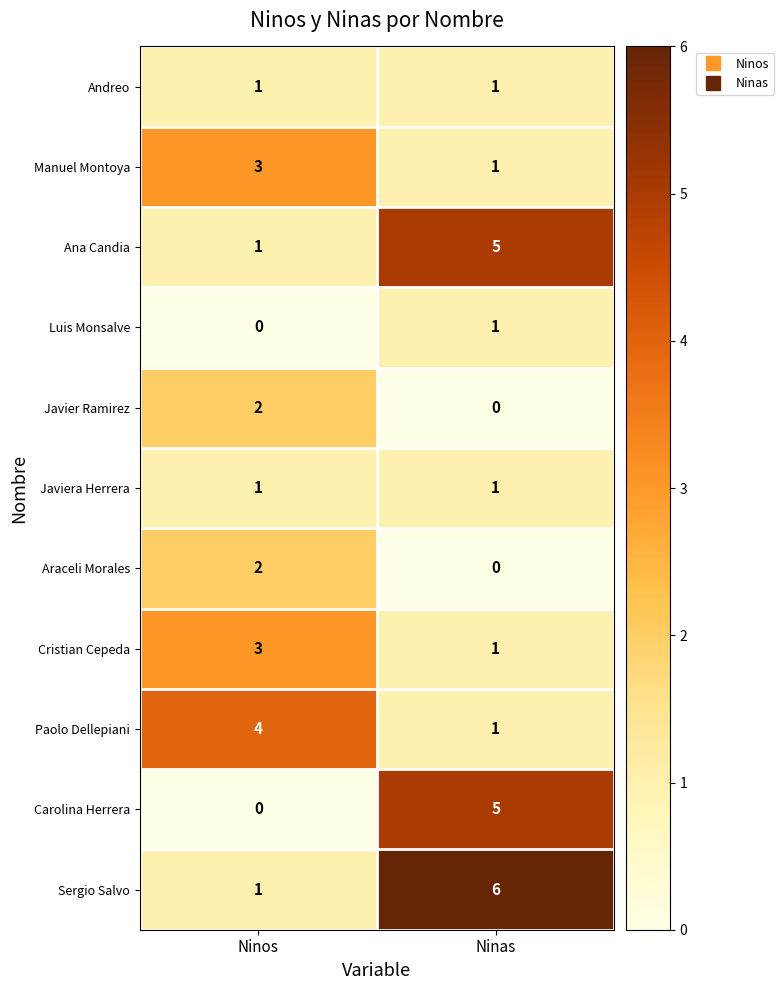

List the labels in order of Manuel Montoya value, smallest first.

Ninas, Ninos